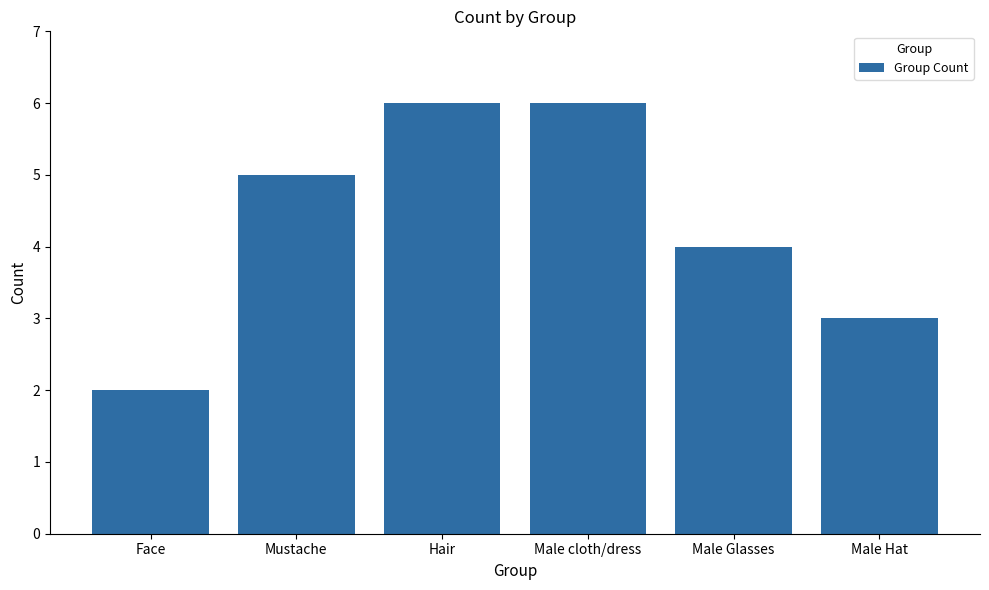

Reading left to right, list all the values displayed in this chart.

Face=2	Mustache=5	Hair=6	Male cloth/dress=6	Male Glasses=4	Male Hat=3